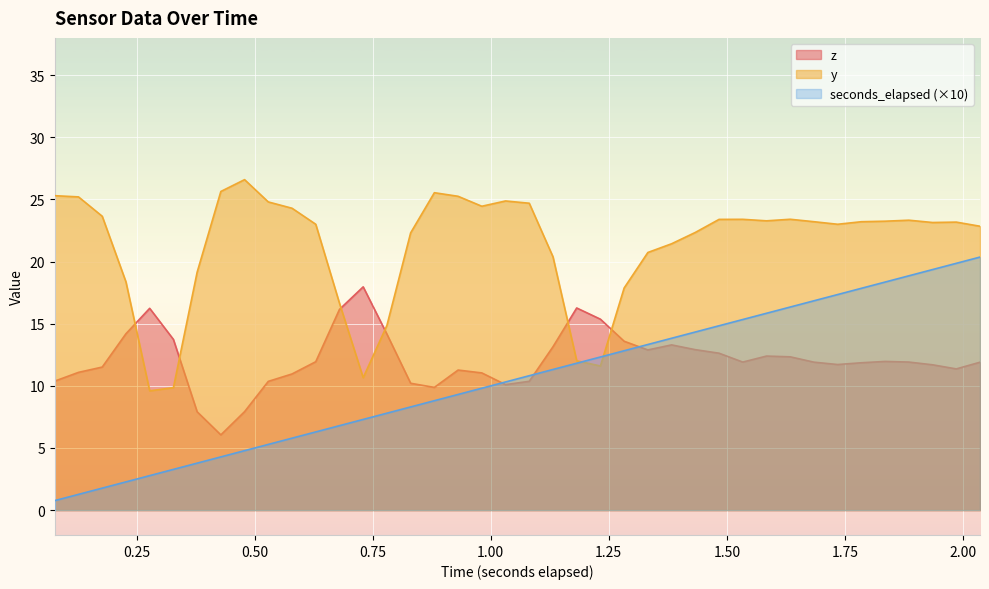

Rank the series by their maximum value, from highest to lowest.

y, seconds_elapsed (×10), z